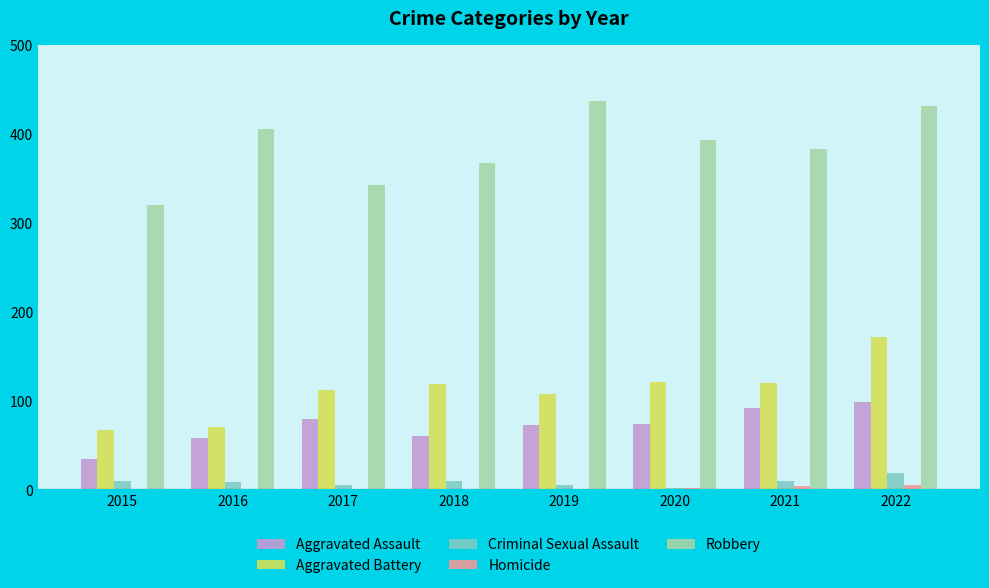

At which category is the sum across all series the highest?

2022